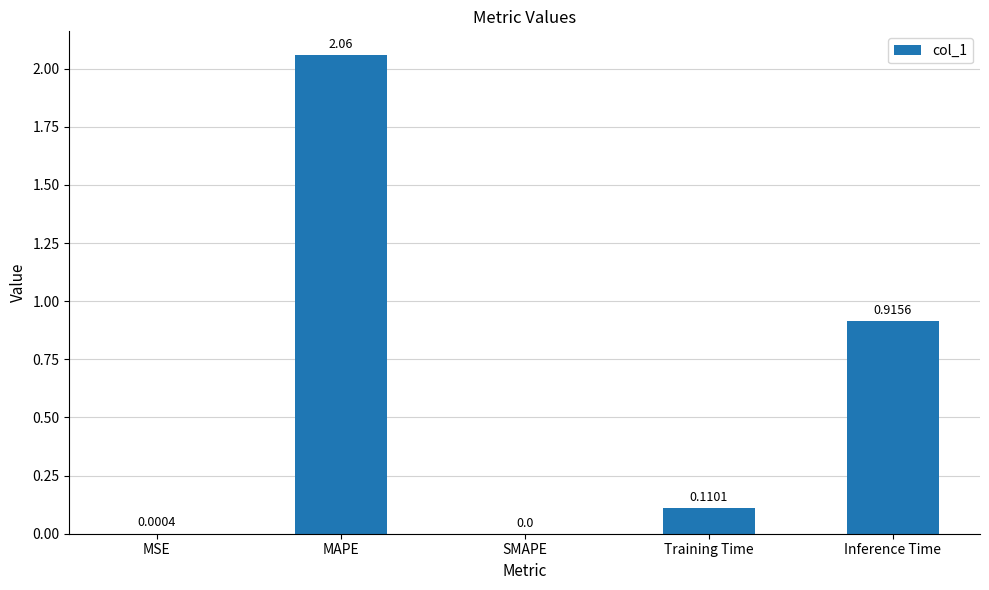

Which label corresponds to the largest value in the chart?

MAPE